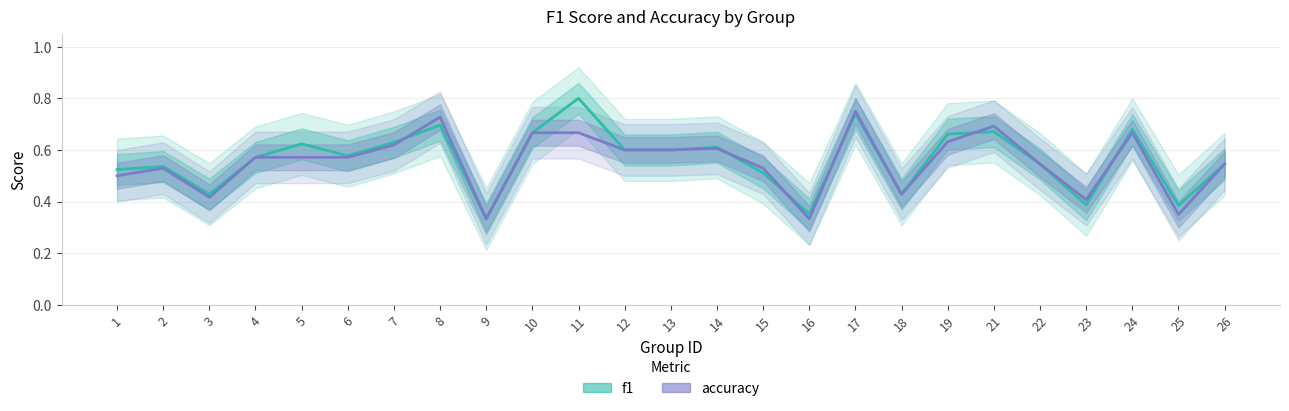

Count the number of categories in the chart.

25